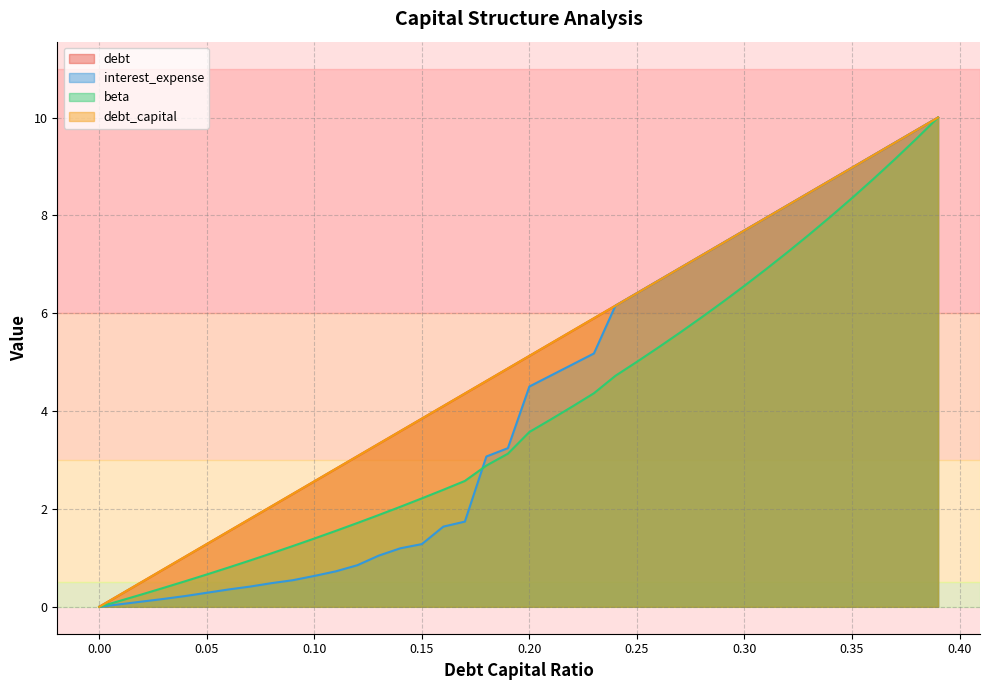

List the series in order of their peak value, highest first.

debt_capital, interest_expense, beta, debt